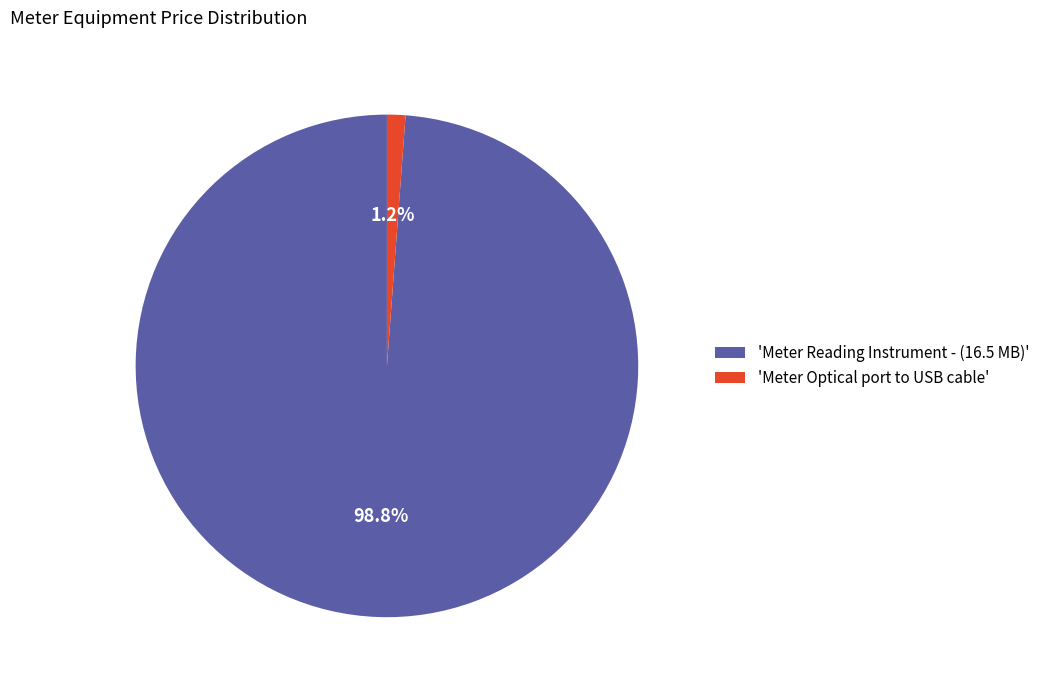

Which category has the smallest portion of the pie?

'Meter Optical port to USB cable'